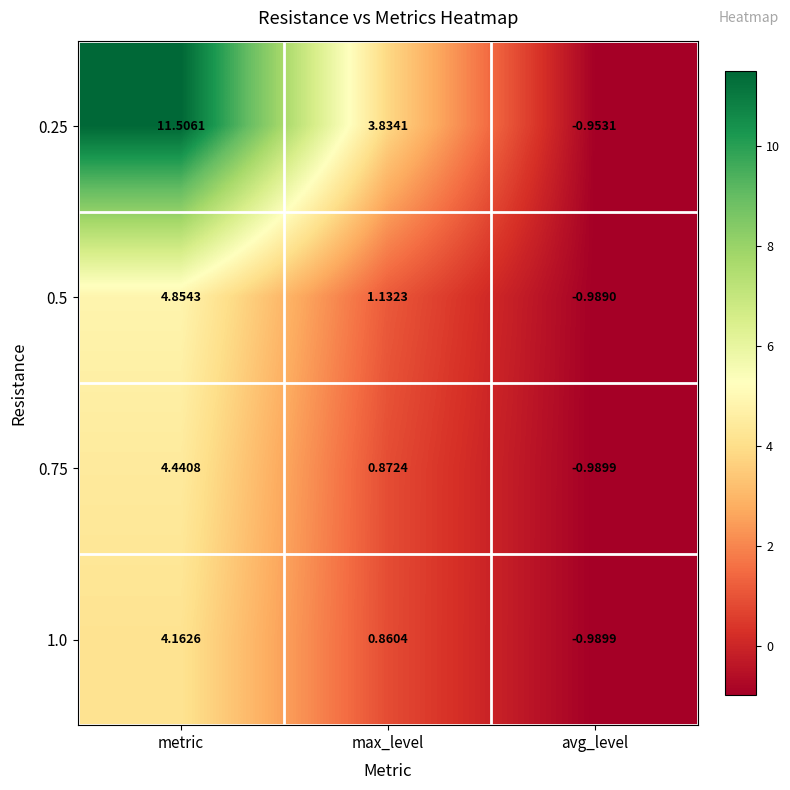

List the labels in order of 0.25 value, largest first.

metric, max_level, avg_level